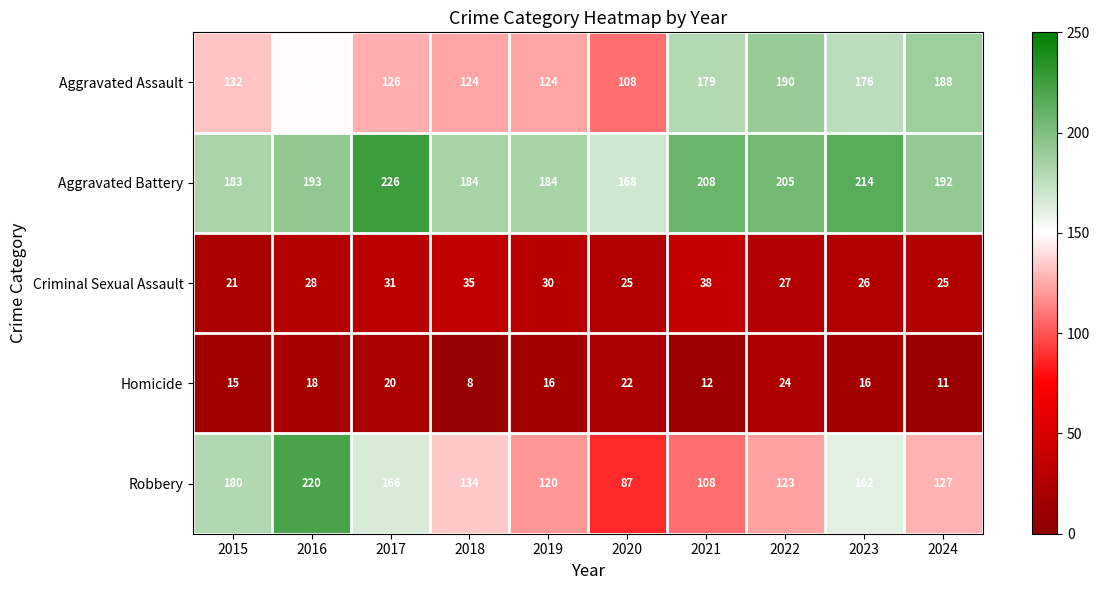

Rank the series at 2015 from highest to lowest value.

Aggravated Battery, Robbery, Aggravated Assault, Criminal Sexual Assault, Homicide